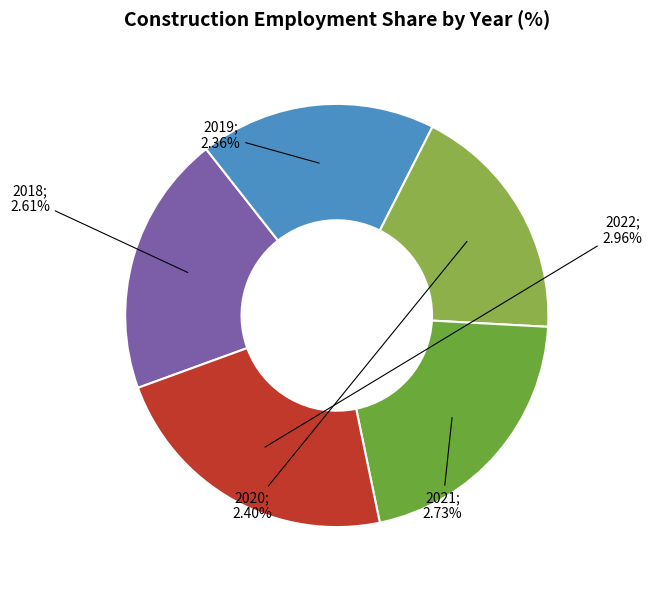

How many segments does this pie chart have?

5